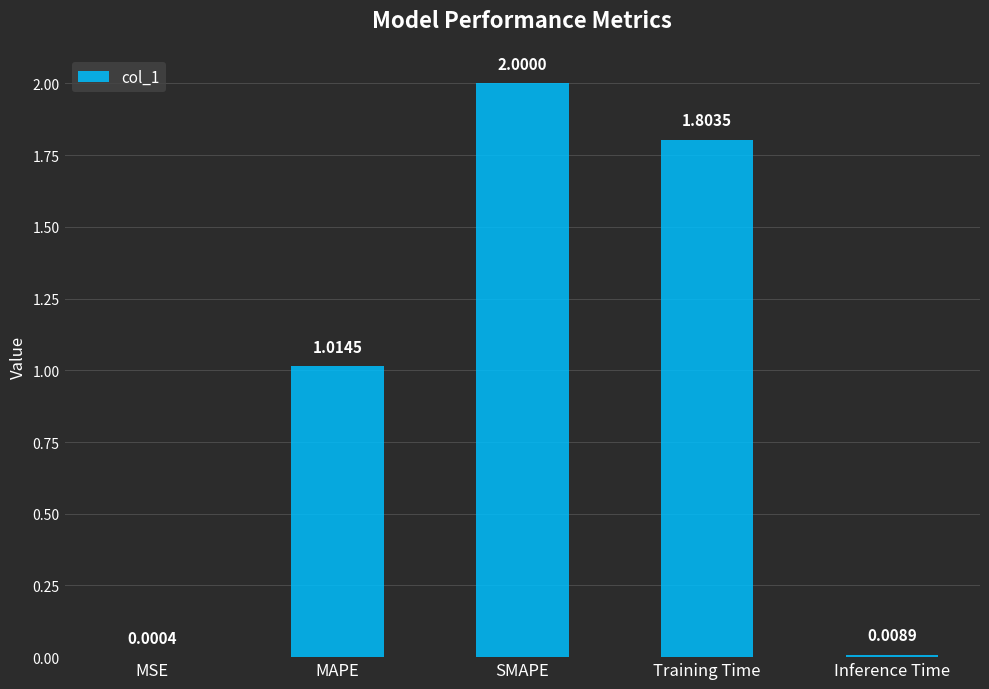

How many data points does each series have?

5